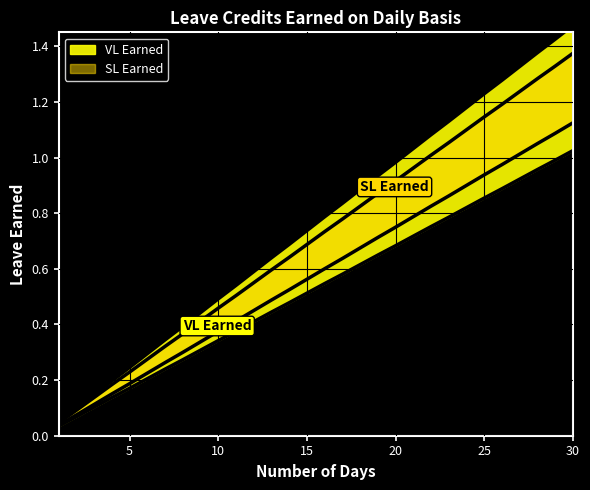

What is the approximate value of SL Earned at 22?

0.8